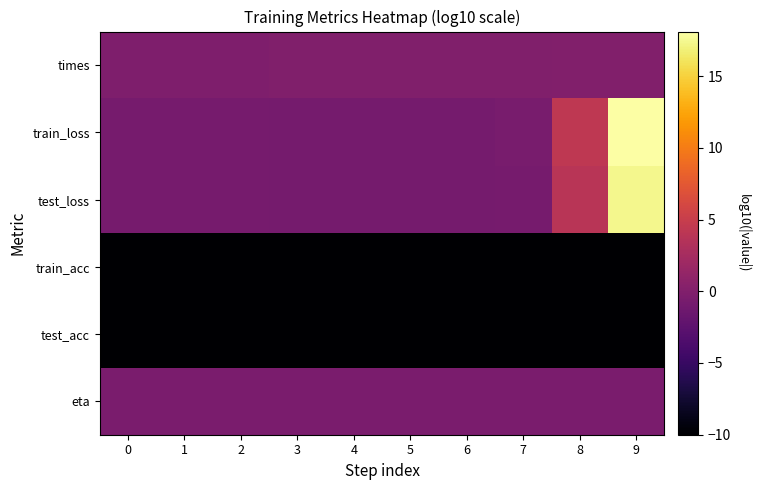

What is the greatest value displayed?

18.1